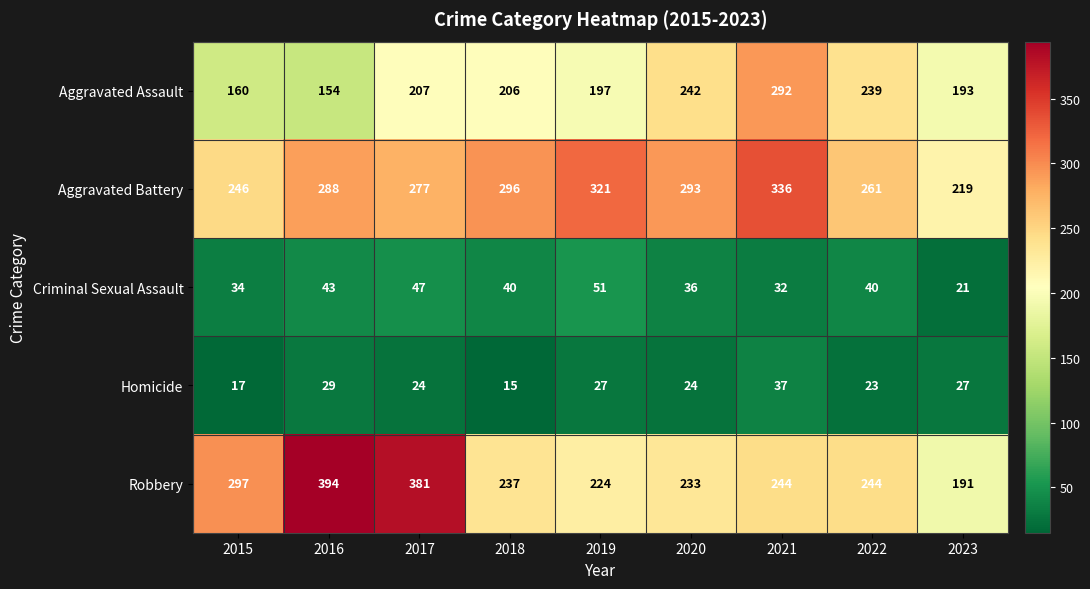

How many data points does each series have?

9